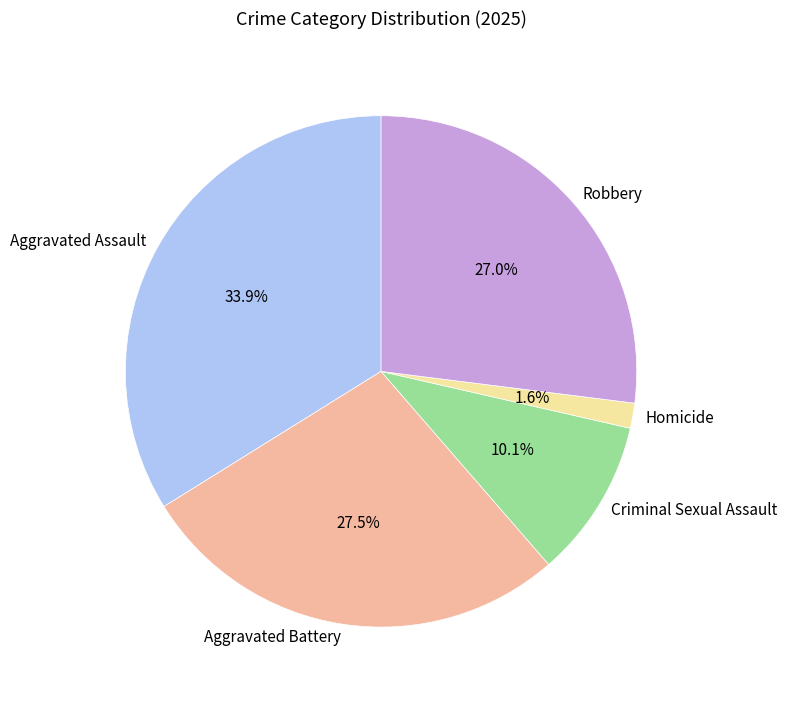

Is it true that Robbery is 27% of the pie?

True